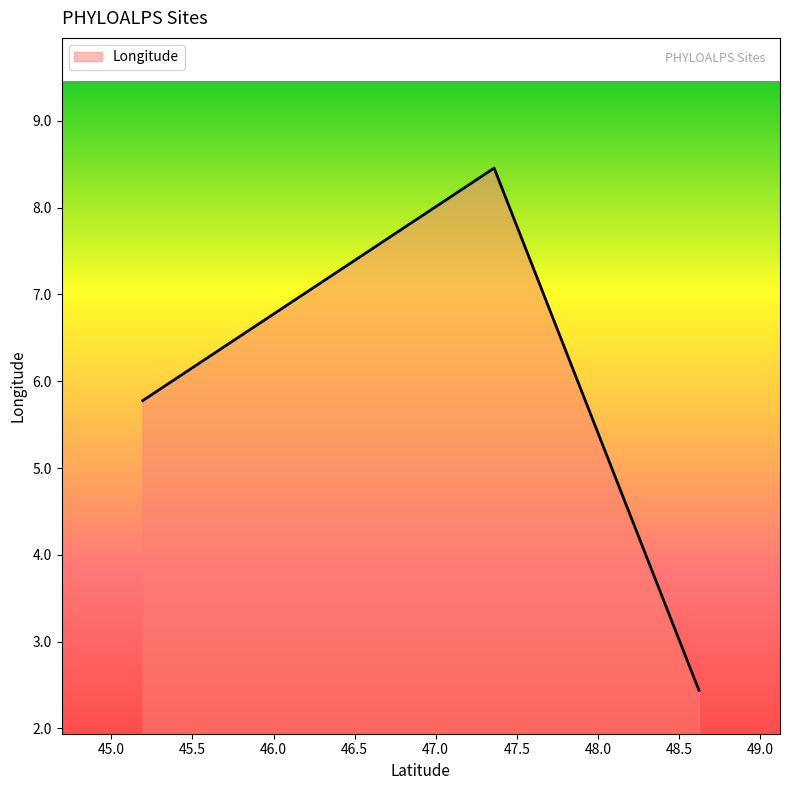

What is the difference between the maximum and second lowest values?

2.7